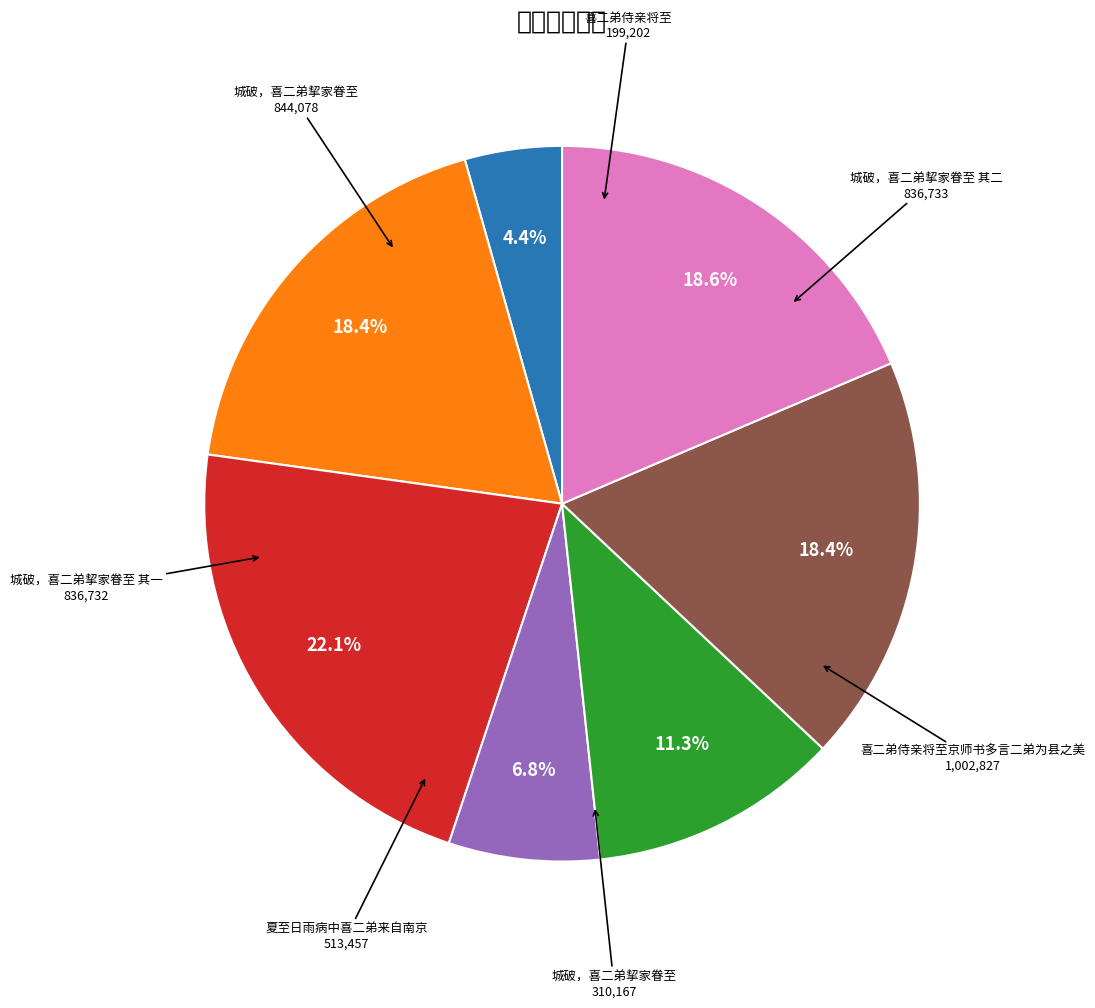

Does any single category account for the majority?

No